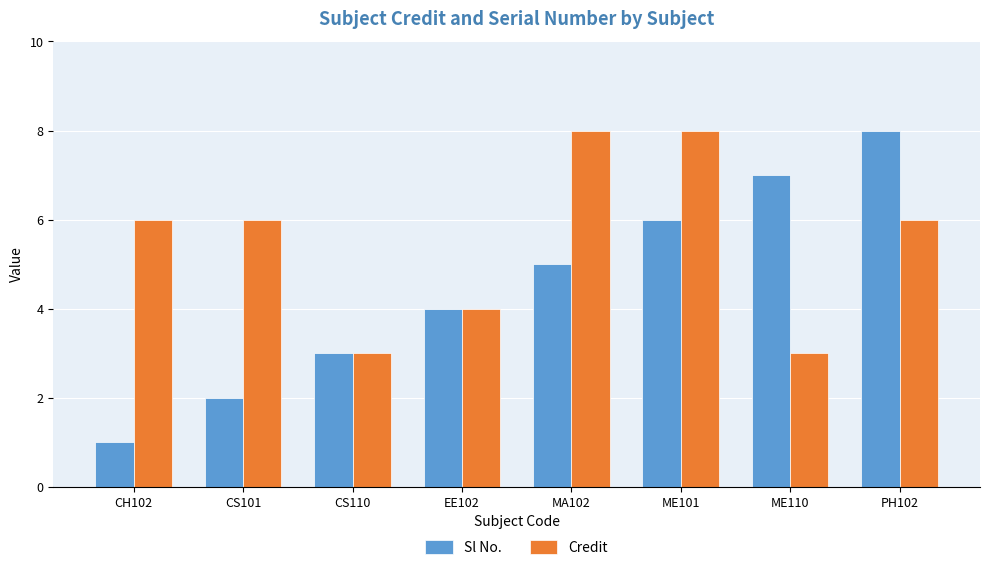

Is it true that Credit equals 3 at ME110?

True